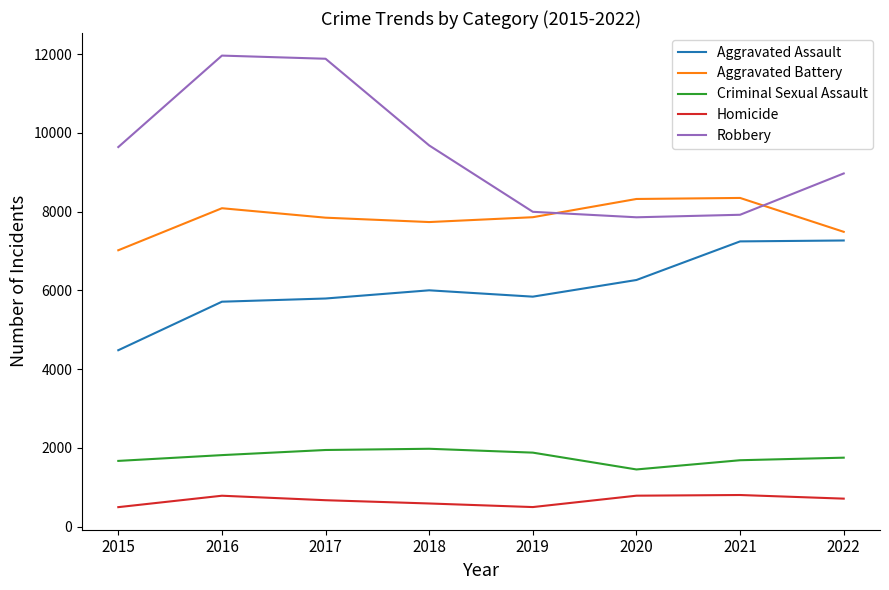

What are all the series names shown in the legend?

Aggravated Assault, Aggravated Battery, Criminal Sexual Assault, Homicide, Robbery